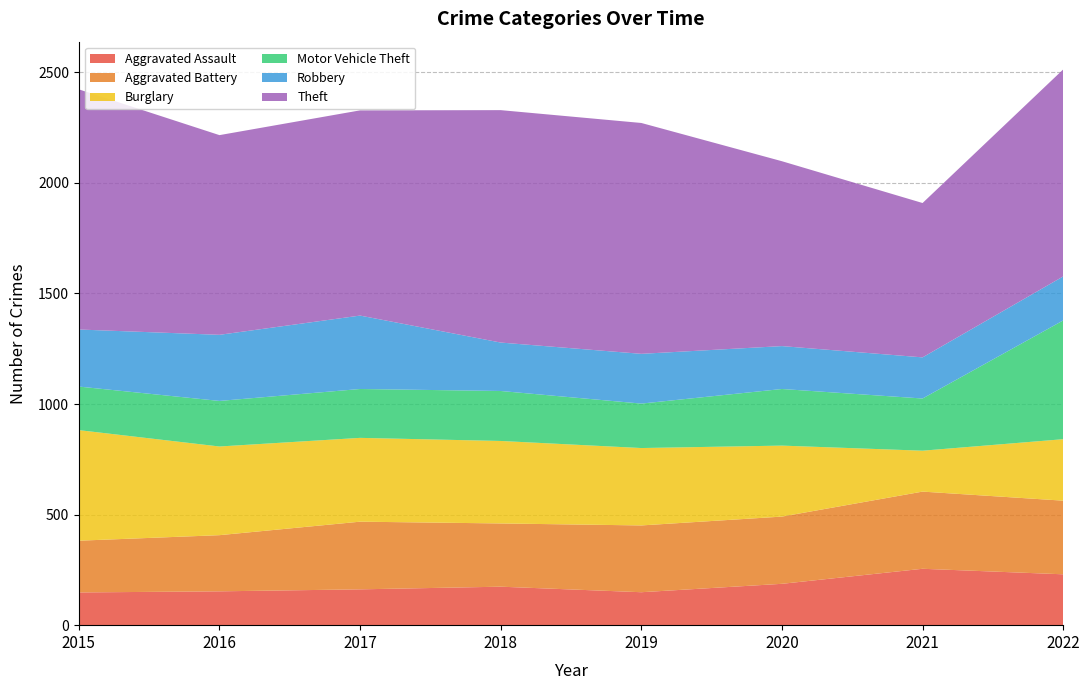

Reading right to left, transcribe all the data shown in this chart.

Aggravated Assault: 2022=230	2021=255	2020=187	2019=149	2018=174	2017=162	2016=153	2015=148
Aggravated Battery: 2022=333	2021=349	2020=304	2019=302	2018=286	2017=306	2016=254	2015=234
Burglary: 2022=278	2021=185	2020=321	2019=350	2018=373	2017=379	2016=401	2015=500
Motor Vehicle Theft: 2022=537	2021=236	2020=256	2019=201	2018=226	2017=221	2016=206	2015=197
Robbery: 2022=199	2021=186	2020=194	2019=225	2018=219	2017=332	2016=299	2015=258
Theft: 2022=936	2021=698	2020=836	2019=1044	2018=1051	2017=928	2016=903	2015=1086